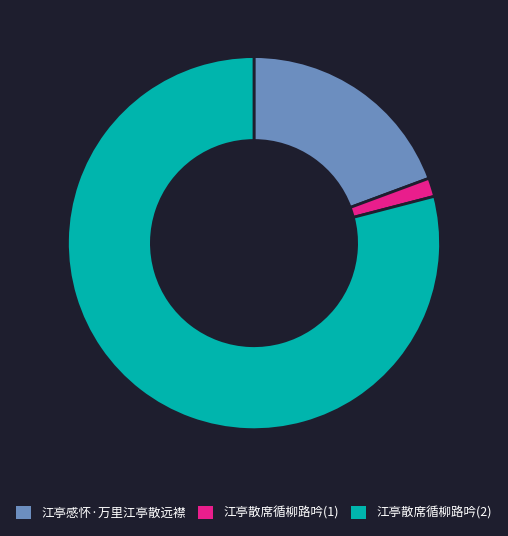

What is the majority slice?

江亭散席循柳路吟(2)